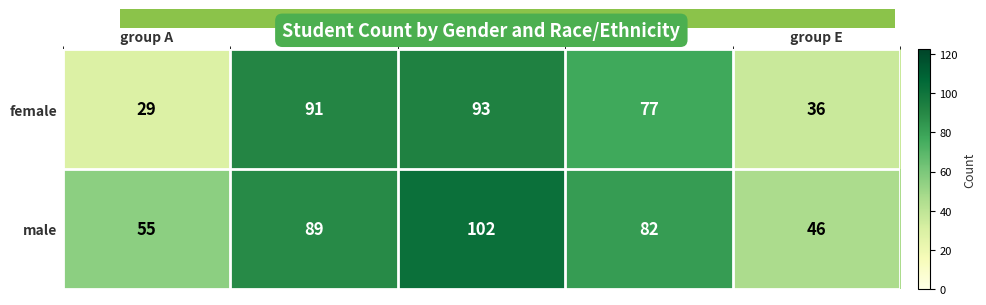

Which series has the largest total across all categories?

male